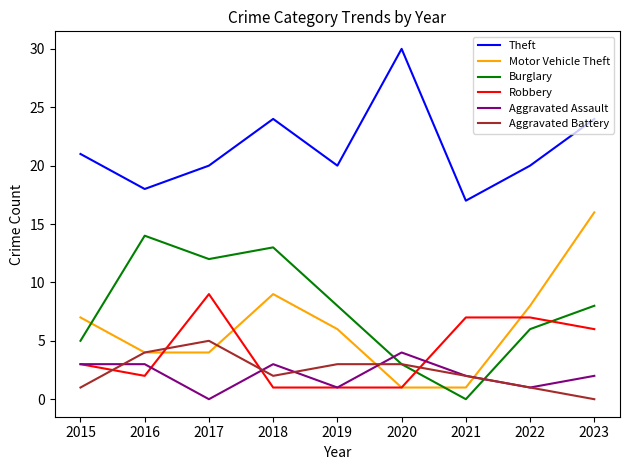

Which category has the lowest value in the Theft series?

2021